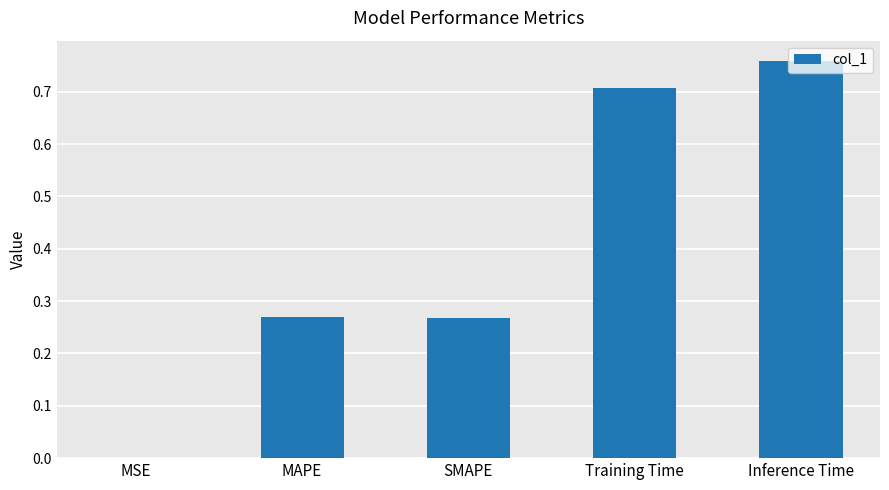

True or false: the data shows 0.4 at SMAPE.

False